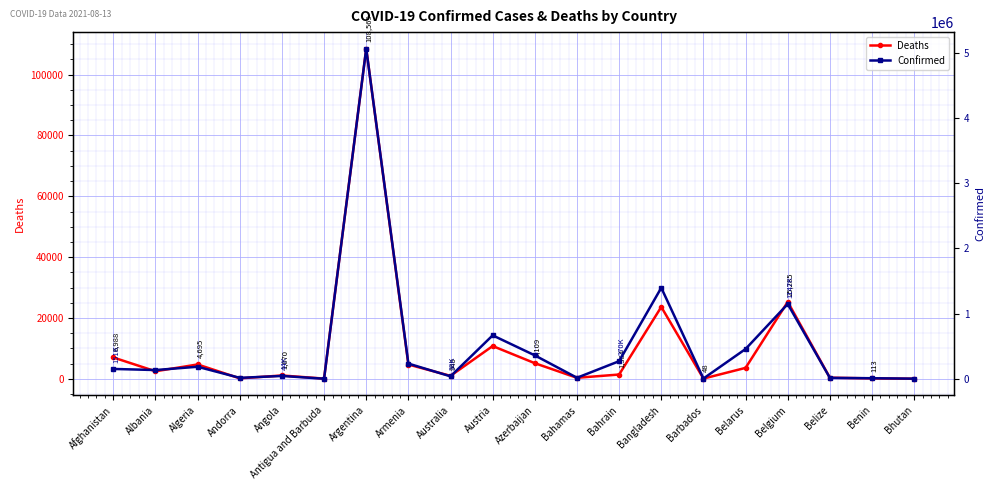

What position from the left is Belgium?

17